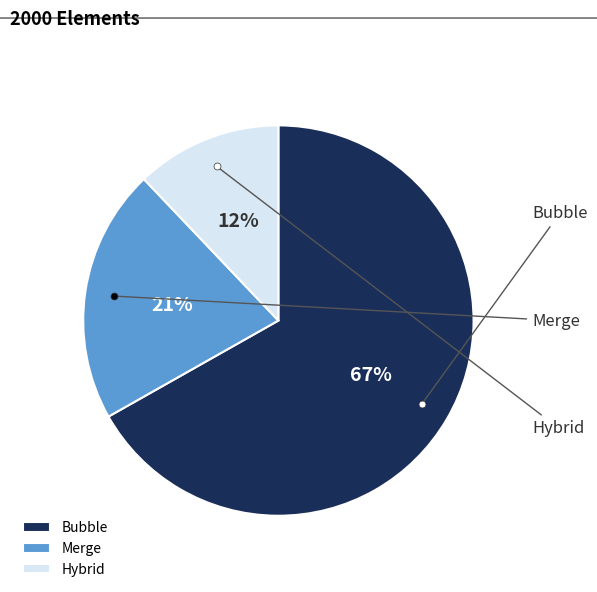

Does any single category account for the majority?

Yes